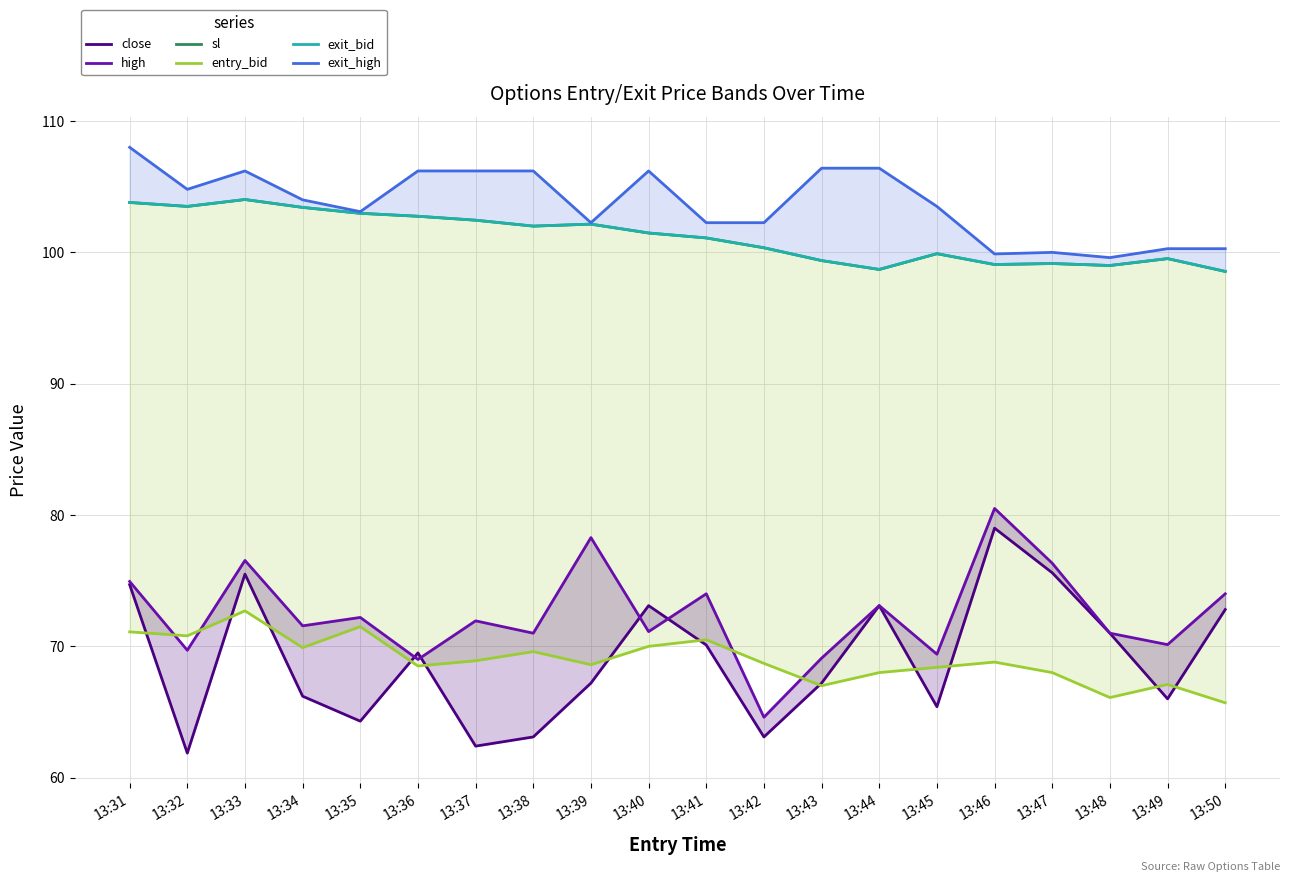

What is the total value across all series at 13:39?

520.6